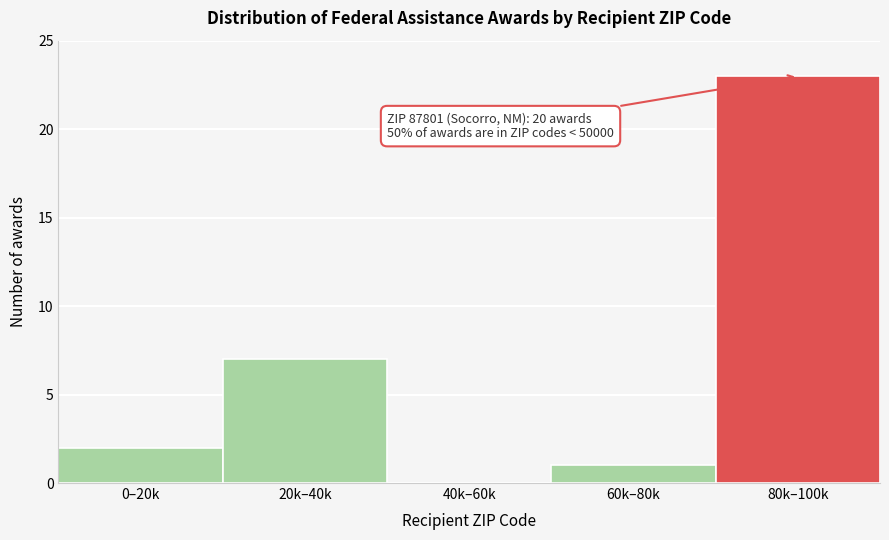

Reading right to left, what are all the values shown in this chart?

80k–100k=23	60k–80k=1	40k–60k=0	20k–40k=7	0–20k=2